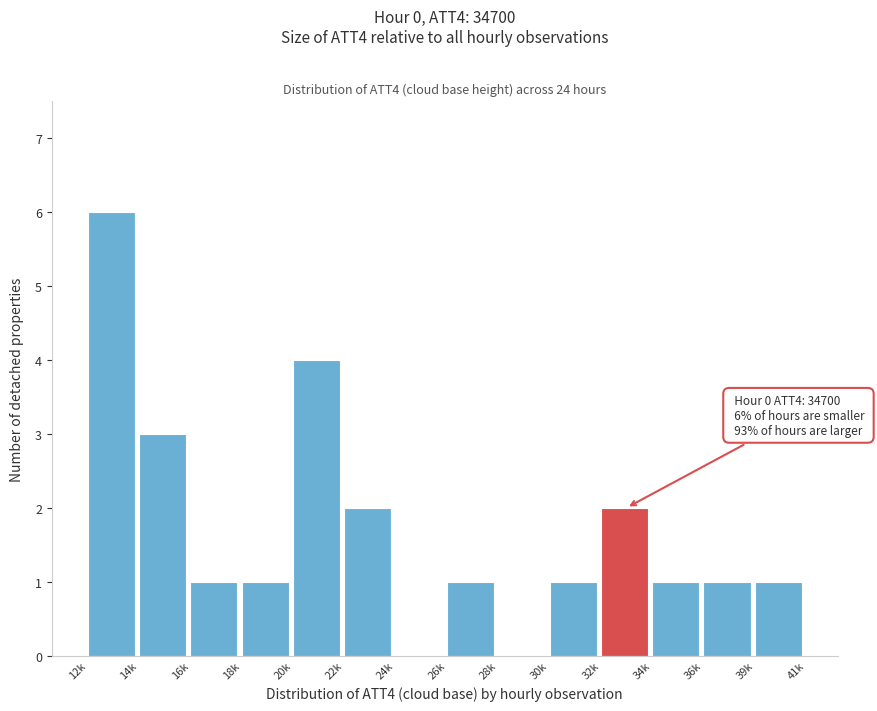

Reading left to right, list all the values displayed in this chart.

12k=6	14k=3	16k=1	18k=1	20k=4	22k=2	24k=0	26k=1	28k=0	30k=1	32k=2	34k=1	36k=1	39k=1